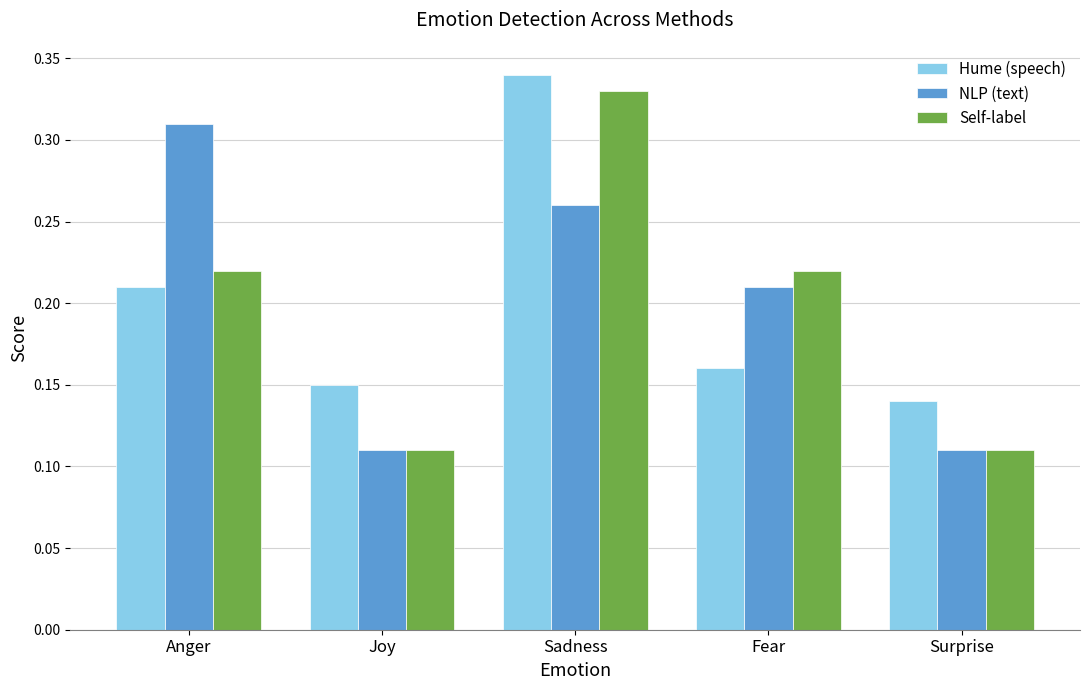

Rank the series by their maximum value, from lowest to highest.

NLP (text), Self-label, Hume (speech)